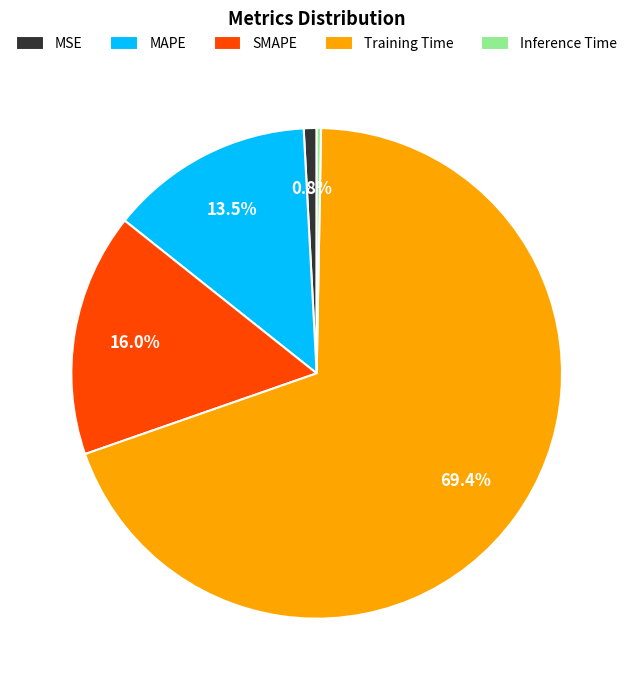

How many slices are in this pie chart?

5